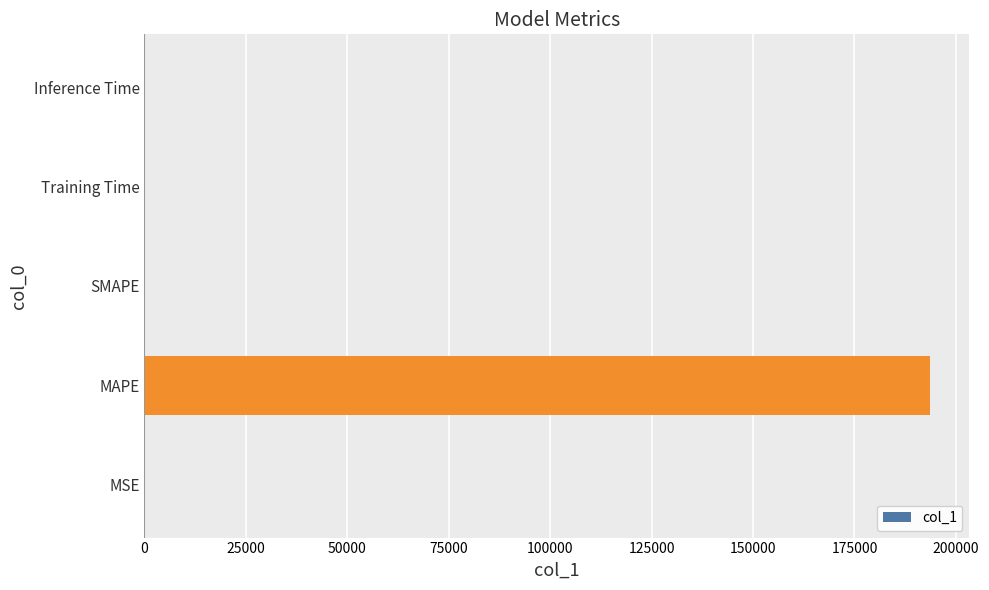

What is the sum of all values?

193822.4